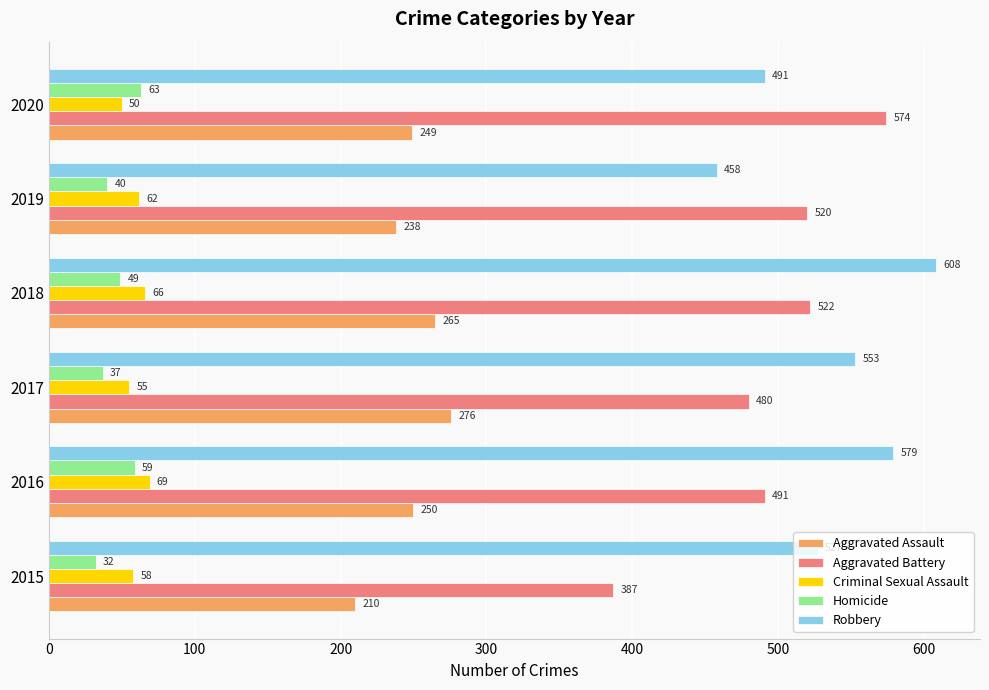

Which series has the largest total across all categories?

Robbery